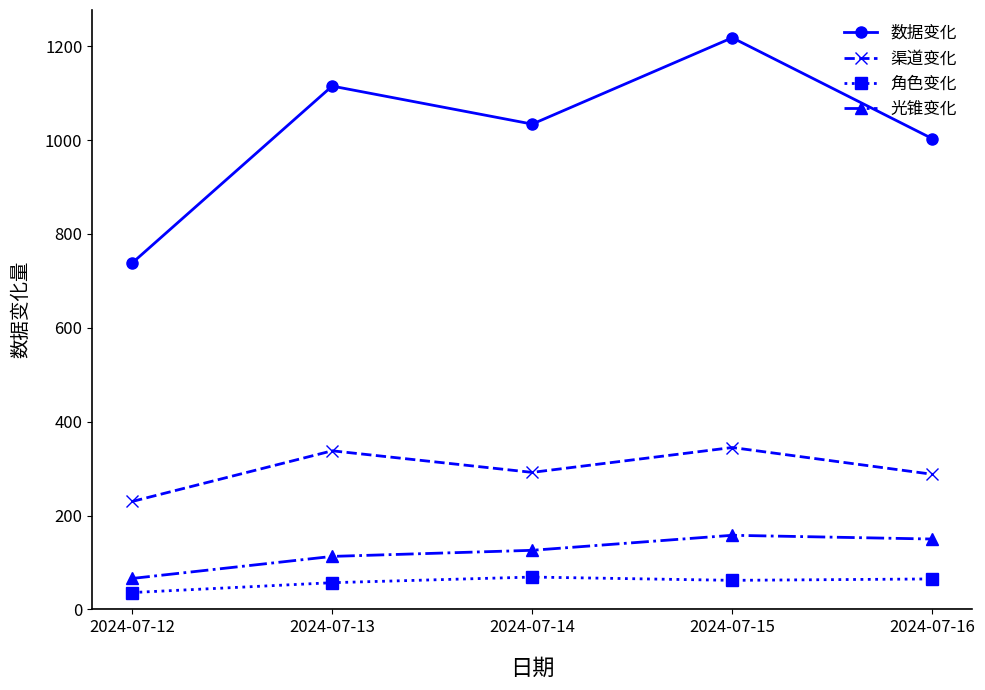

How many series are shown in this chart?

4